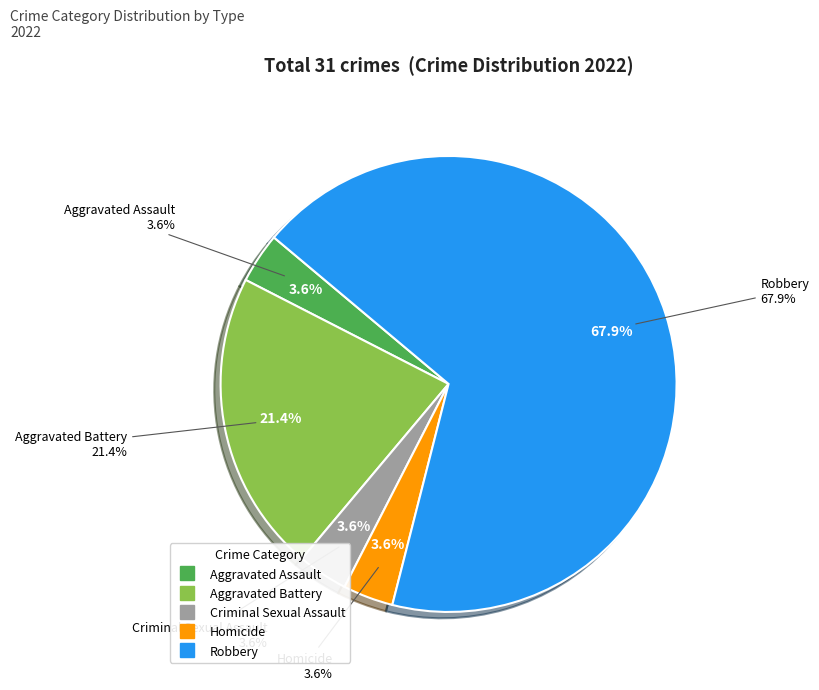

To the nearest percent, what percentage of the pie is Criminal Sexual Assault?

4%